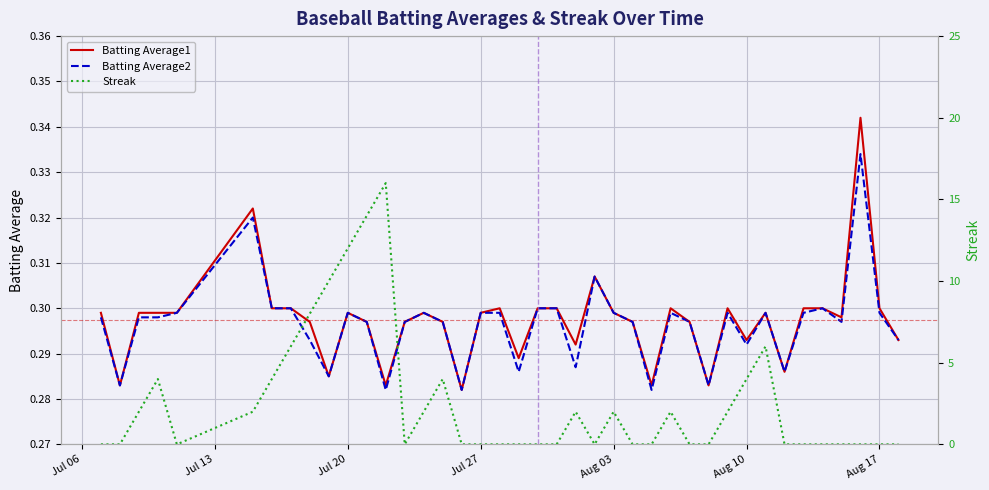

True or false: Batting Average2 has a value of 0.1 at Aug 10.

False